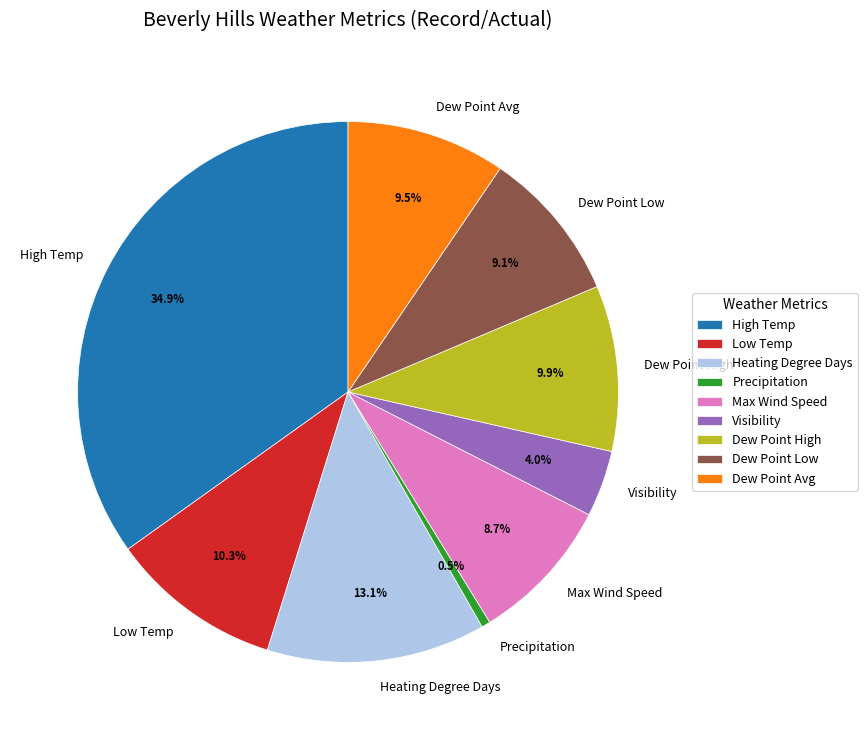

To the nearest percent, what portion does Max Wind Speed represent?

9%